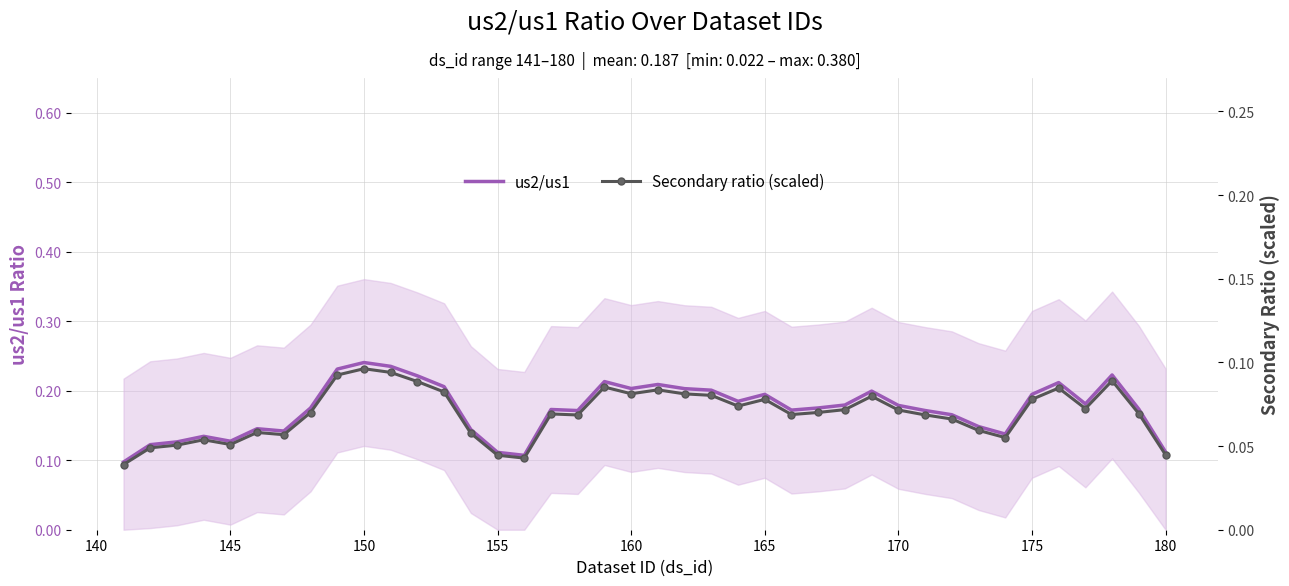

Is it true that us2/us1 equals 0.2 at 165?

True